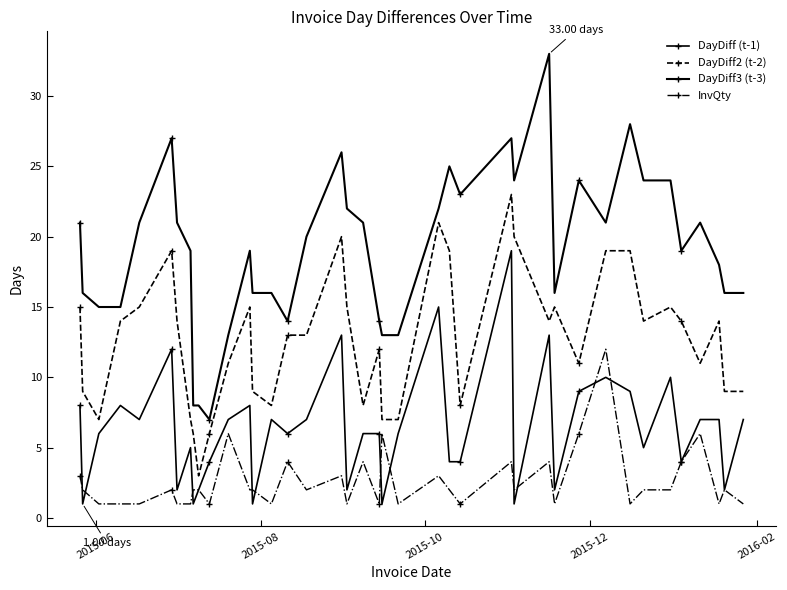

How many lines are shown in the chart?

4